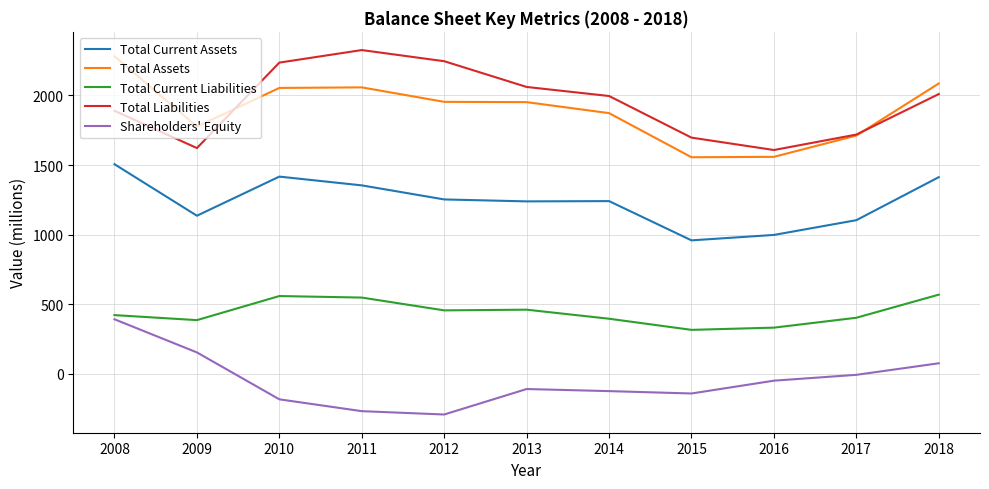

At 2009, list the series in order from largest to smallest.

Total Assets, Total Liabilities, Total Current Assets, Total Current Liabilities, Shareholders' Equity